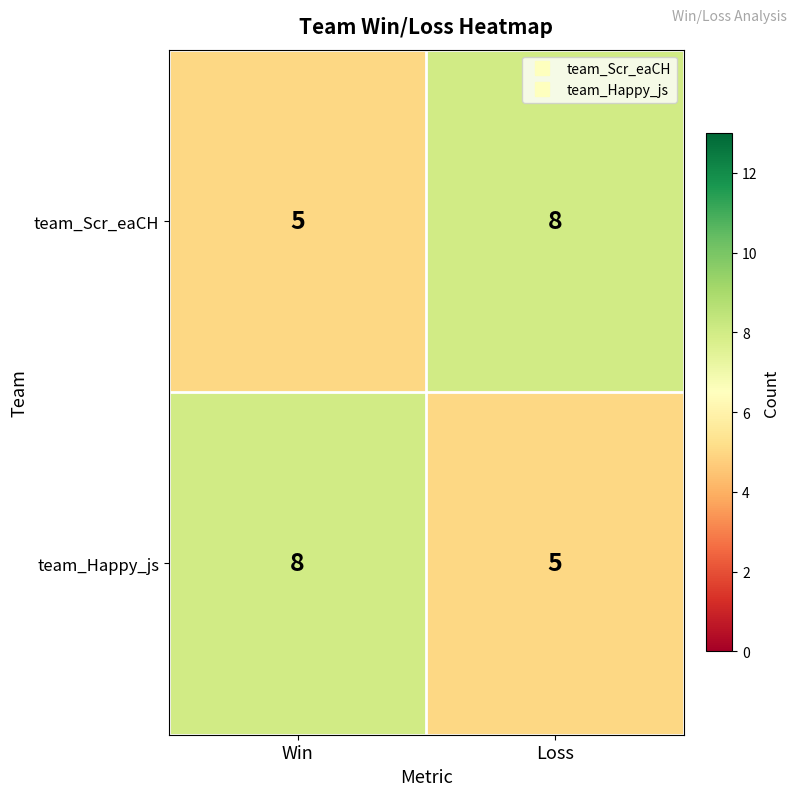

What is the approximate value of team_Scr_eaCH at Loss?

8